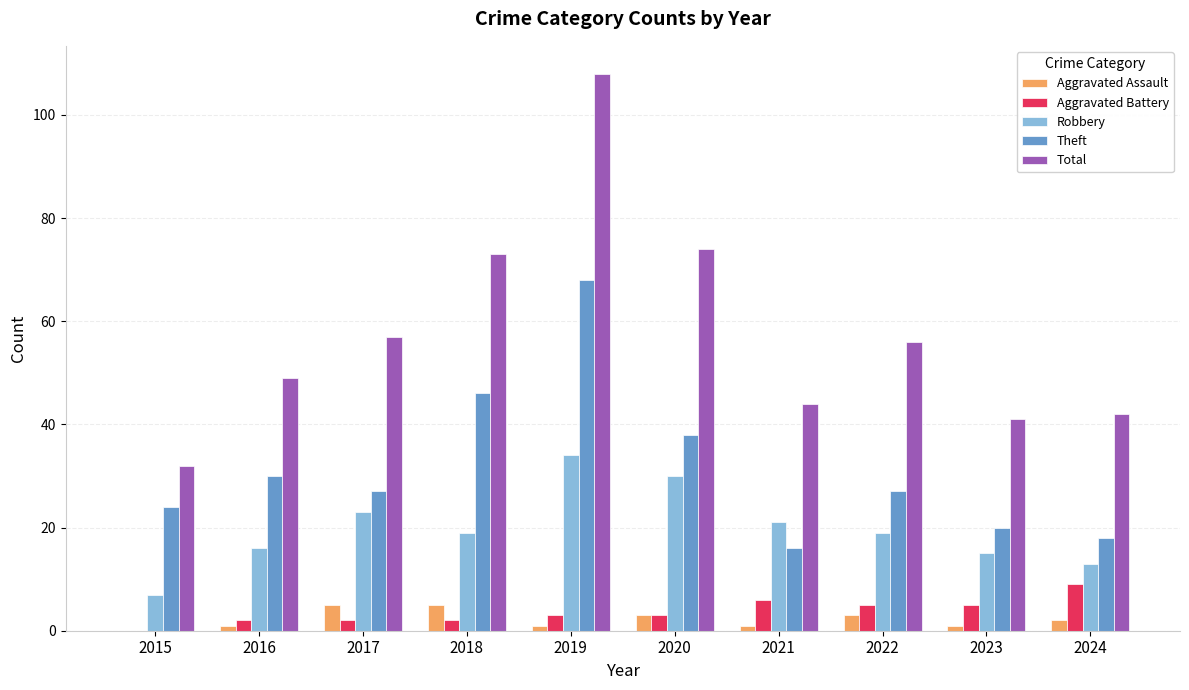

Between 2022 and 2023, which series saw the biggest shift?

Total